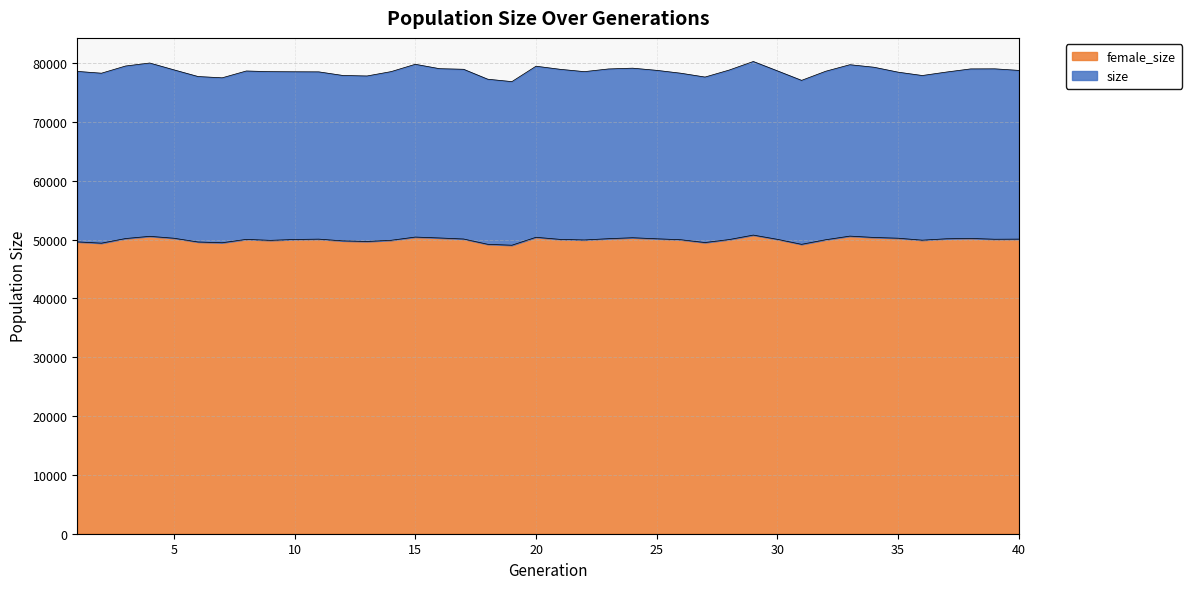

How many series are shown in this chart?

2